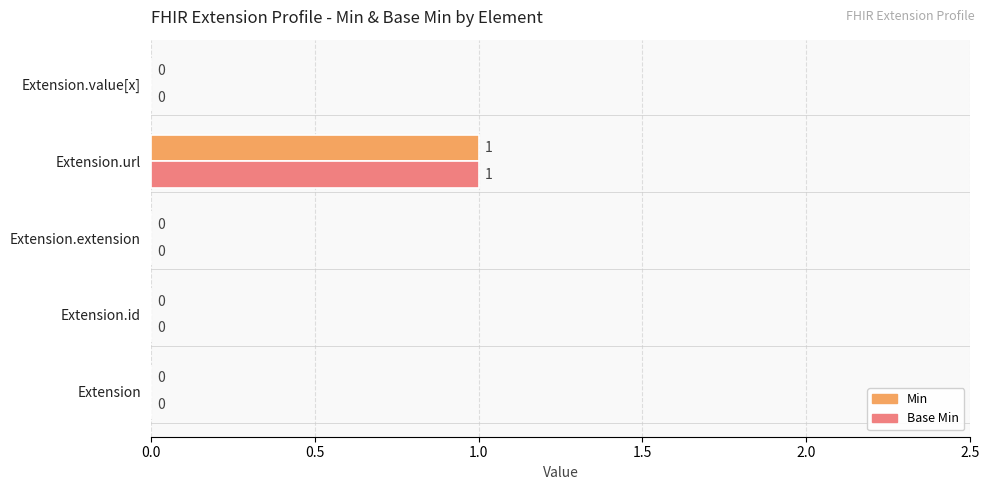

At which label does Base Min reach its peak?

Extension.url